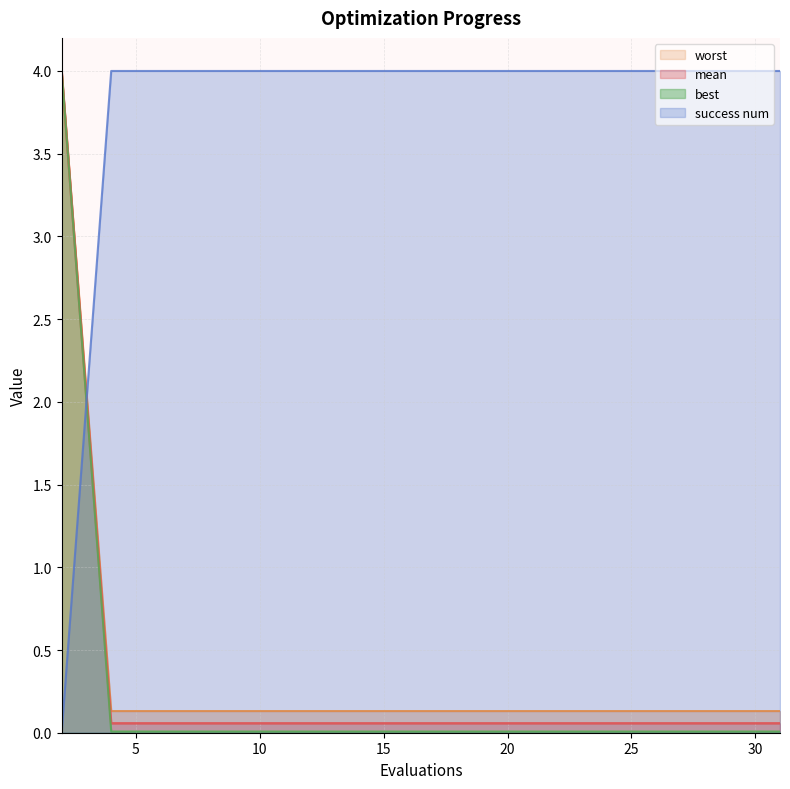

Which label corresponds to the smallest value in the chart?

2